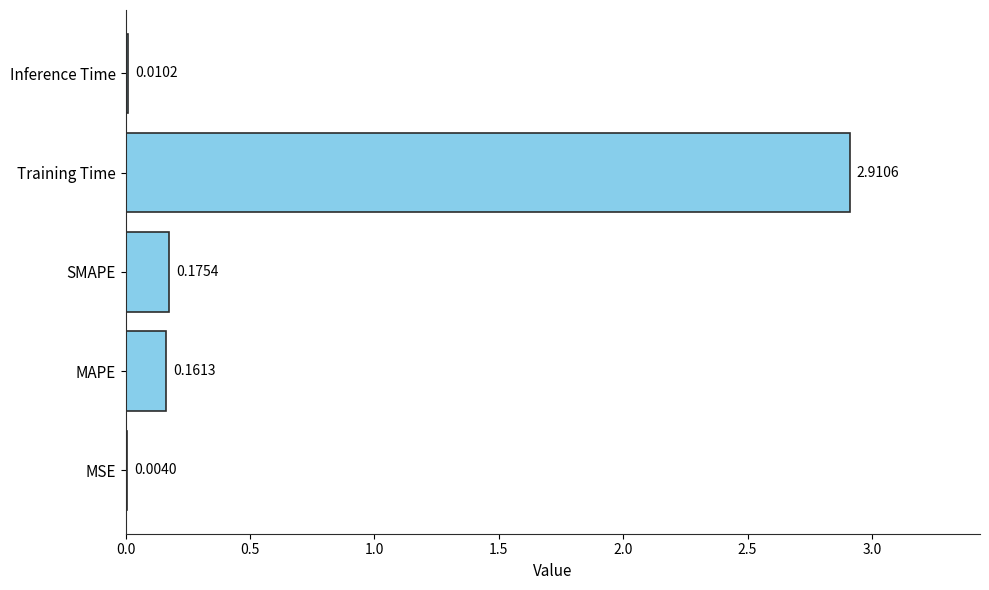

What is the greatest value displayed?

2.9